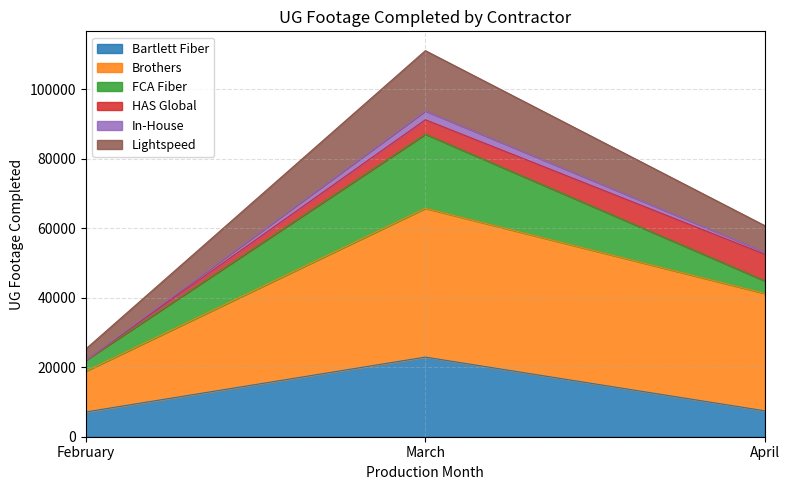

What is the value of the Bartlett Fiber point at the 1st from the left?

7120